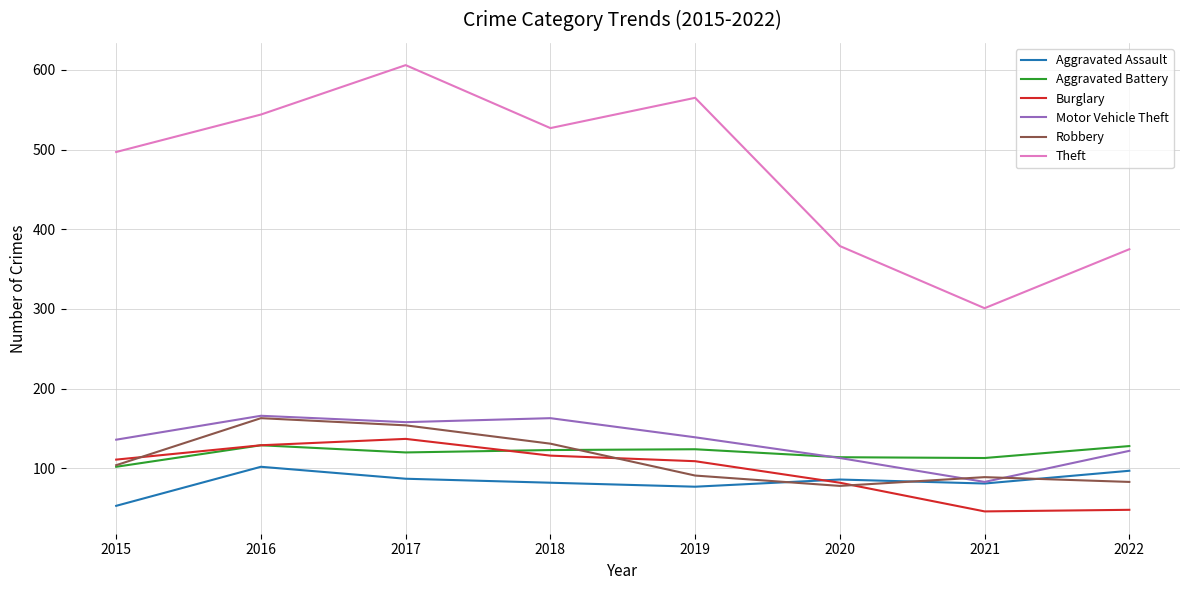

Is this an area chart (filled region under the line)?

No